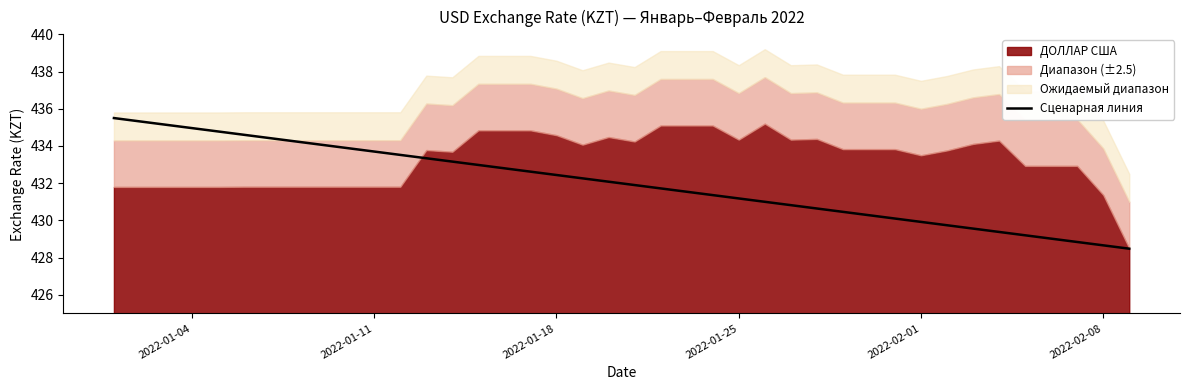

Count the number of categories in the chart.

40